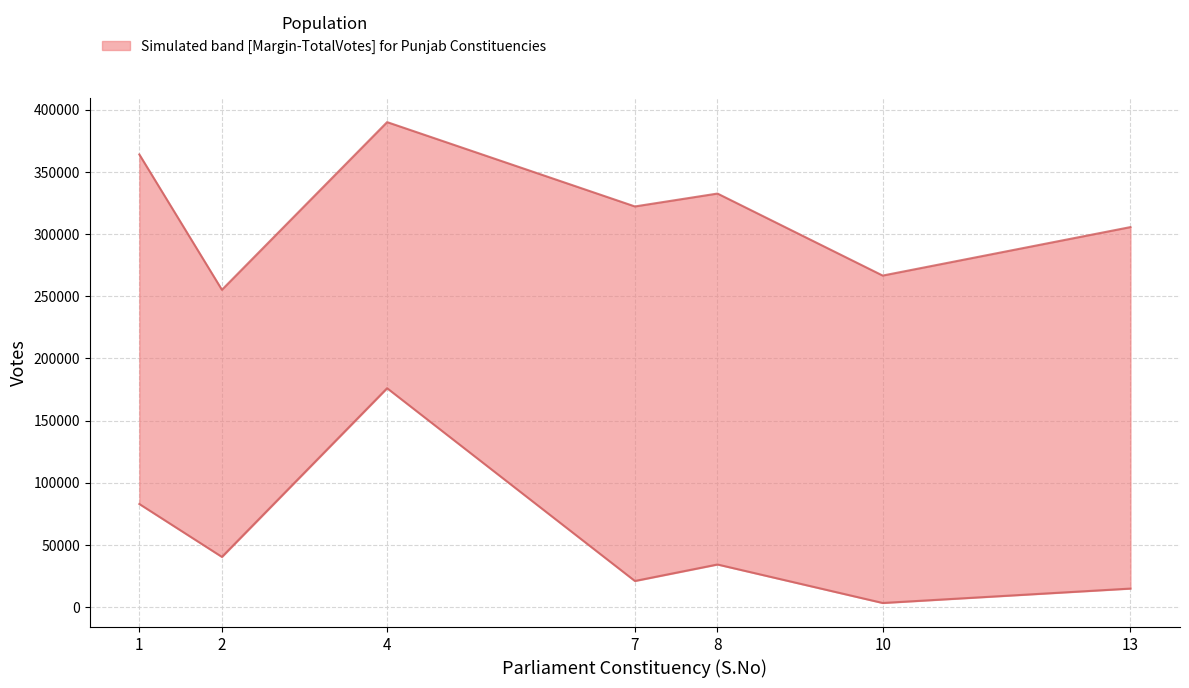

Reading left to right, what are all the values shown in this chart?

Total Votes: 1=364043	2=255181	4=390053	7=322224	8=332591	10=266626	13=305616
Margin: 1=82861	2=40301	4=175993	7=20942	8=34202	10=3242	13=14831